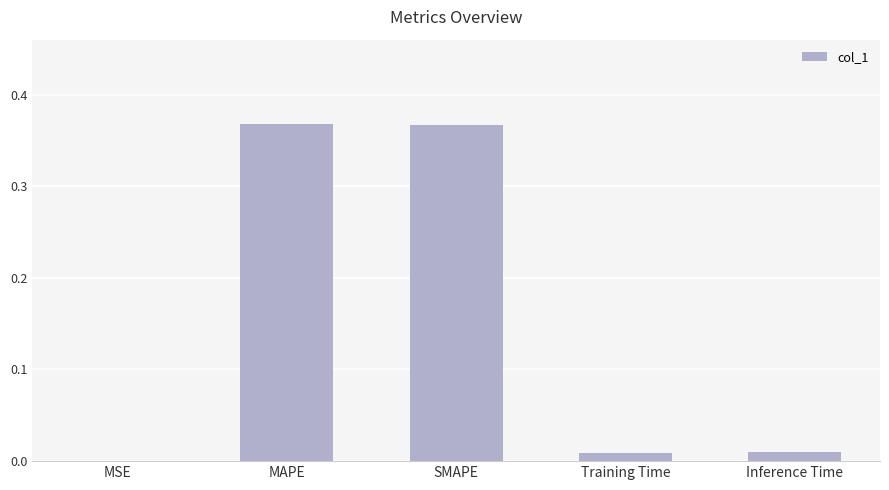

The chart shows a value of 0.0 at MSE. True or false?

True